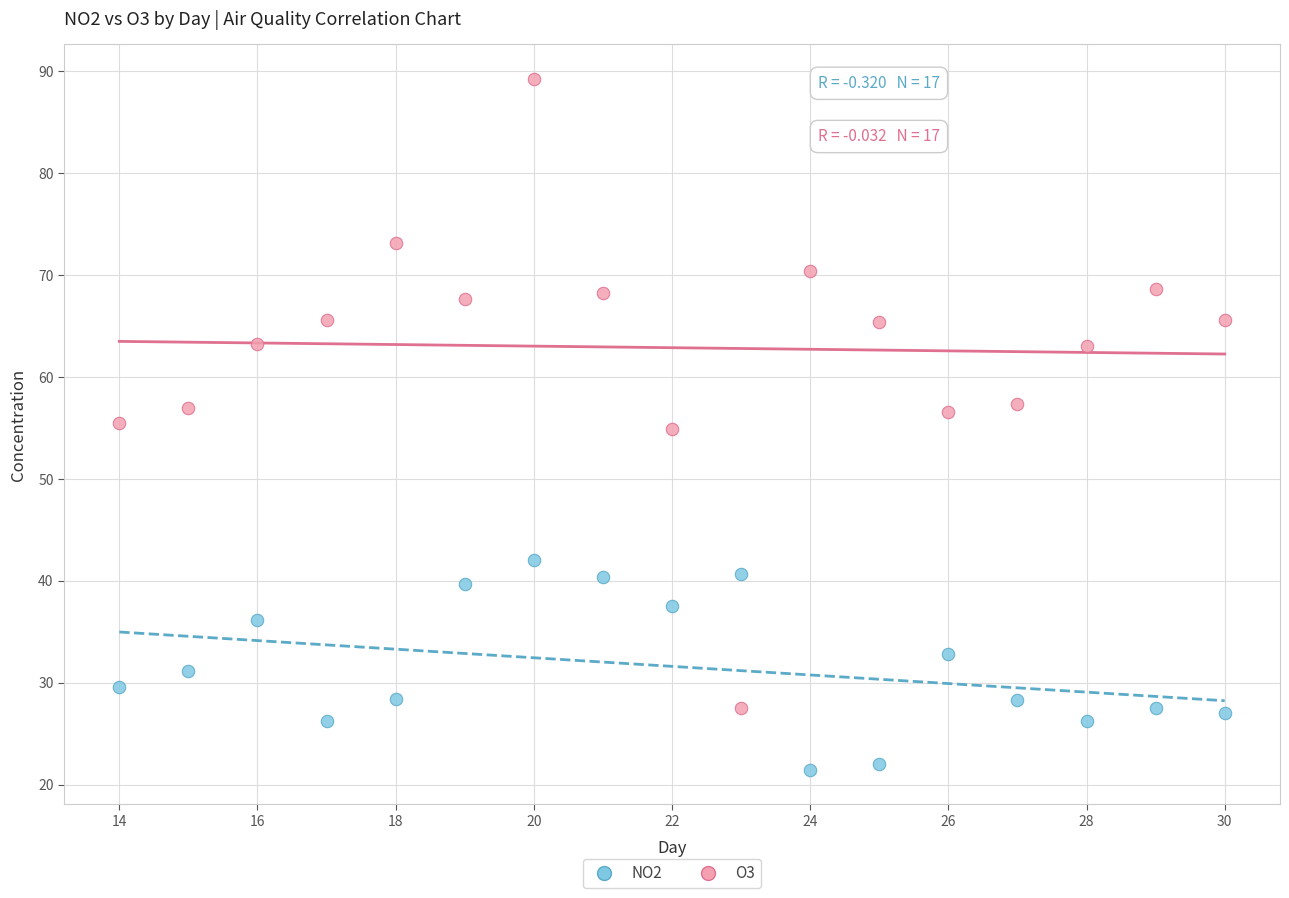

Across all data points, what is the range of Y values (max minus min)?

67.8